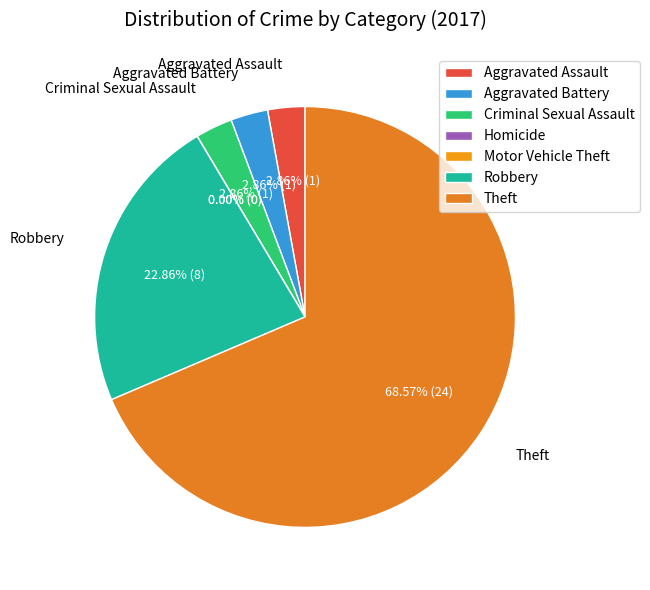

The Motor Vehicle Theft slice represents 12% of the pie. True or false?

False